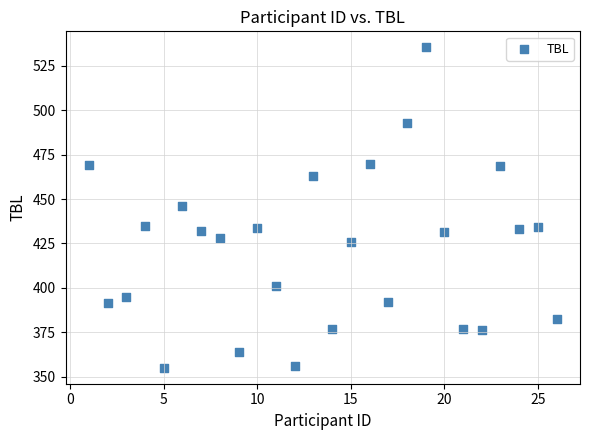

What is the range of X values (max minus min)?

25.0